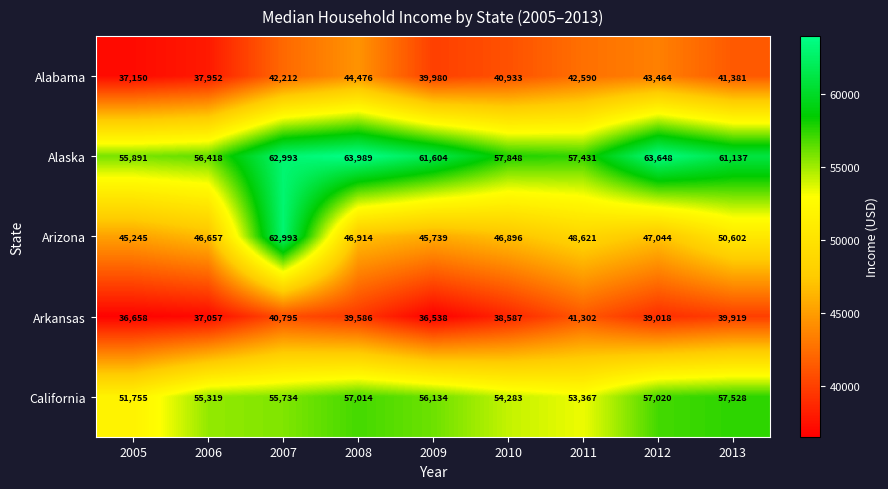

What is the maximum value for Arkansas?

41302